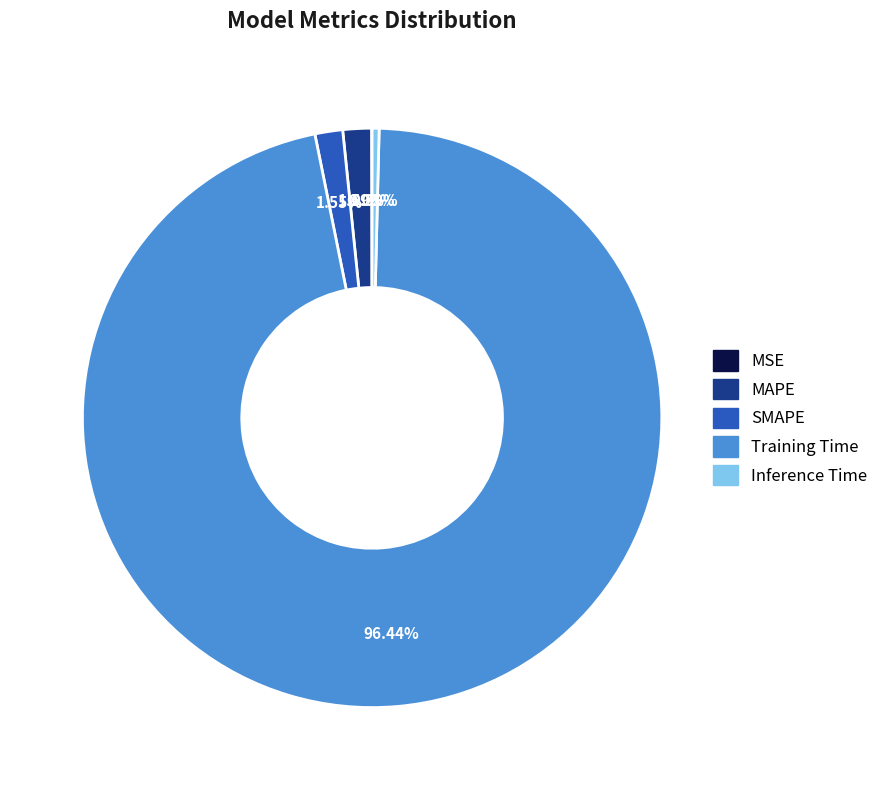

Which category has the biggest portion of the pie?

Training Time